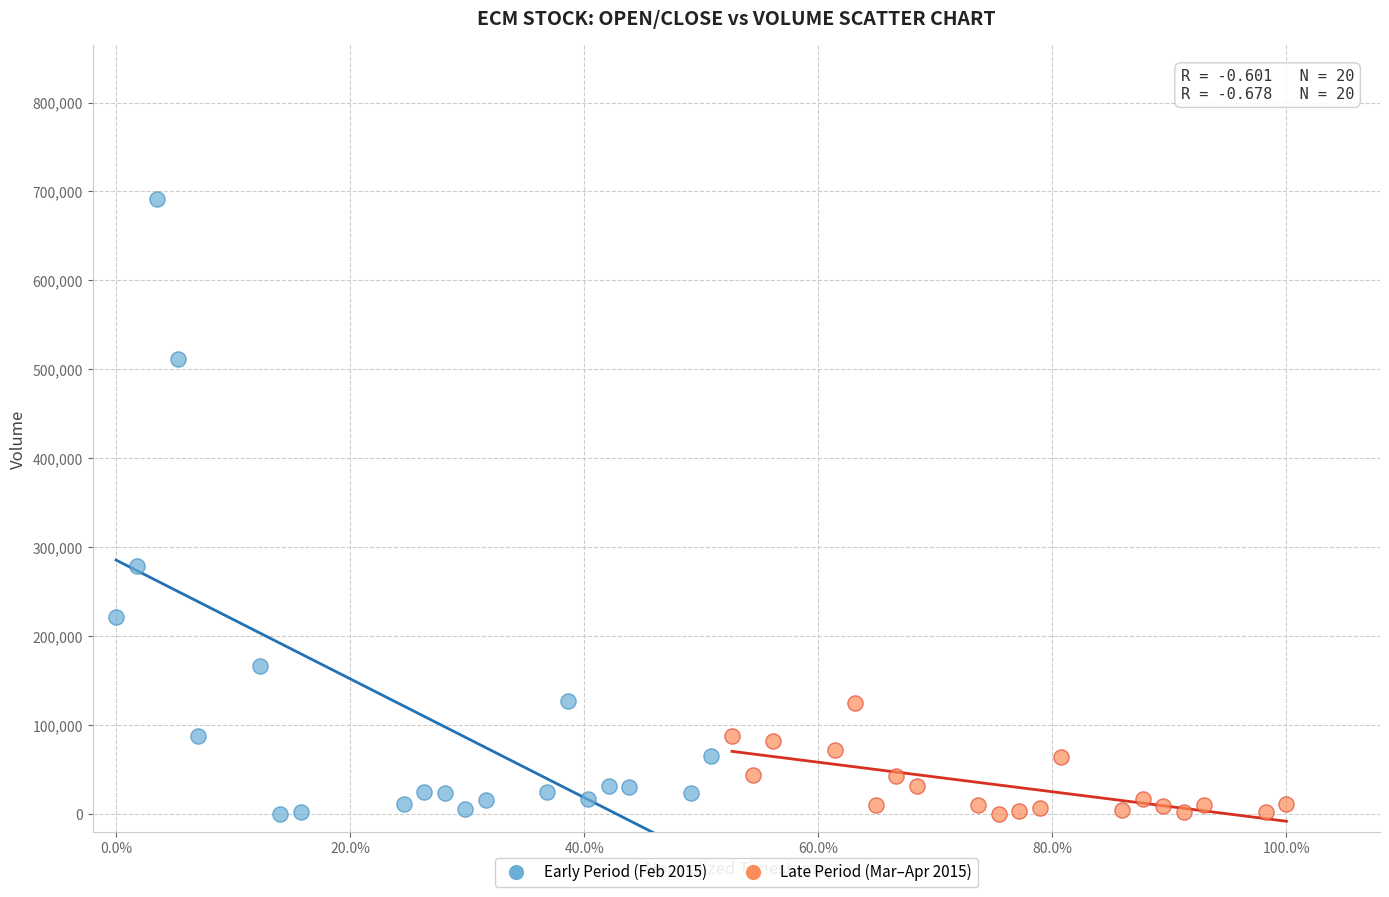

Which series has the widest spread of Y values?

Early Period (Feb 2015)